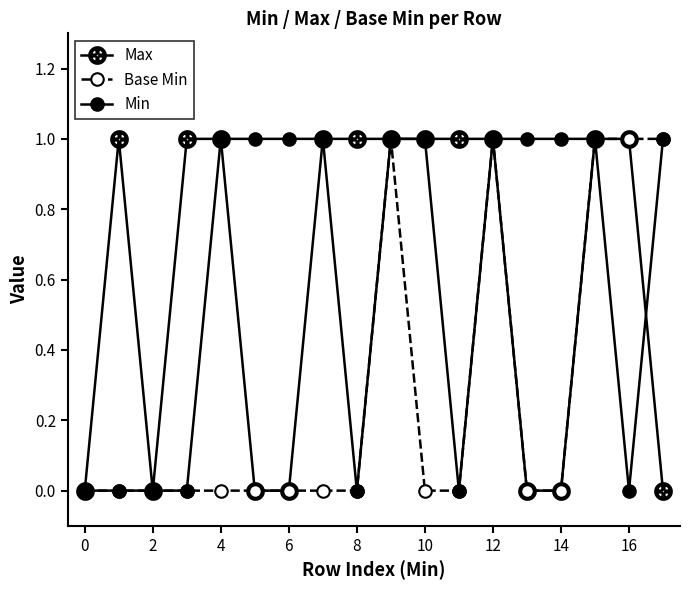

How many categories are shown in the chart?

18